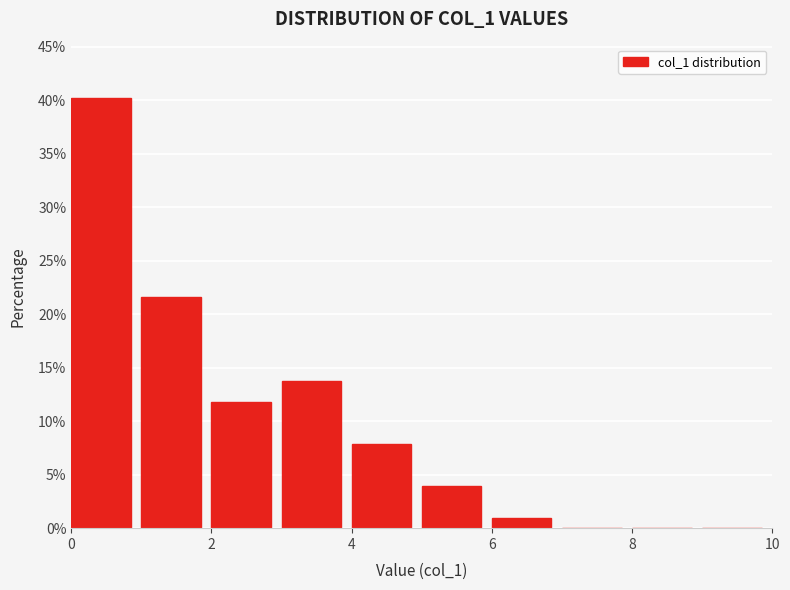

Reading left to right, list every bar in this chart as the range it spans on the x-axis followed by its height. The values are not printed on the chart, so give them approximately, as read against the axis.

0 to 1: 40.0
1 to 2: 21.5
2 to 3: 12.0
3 to 4: 13.5
4 to 5: 8.0
5 to 6: 4.0
6 to 7: 1.0
7 to 8: 0
8 to 9: 0
9 to 10: 0